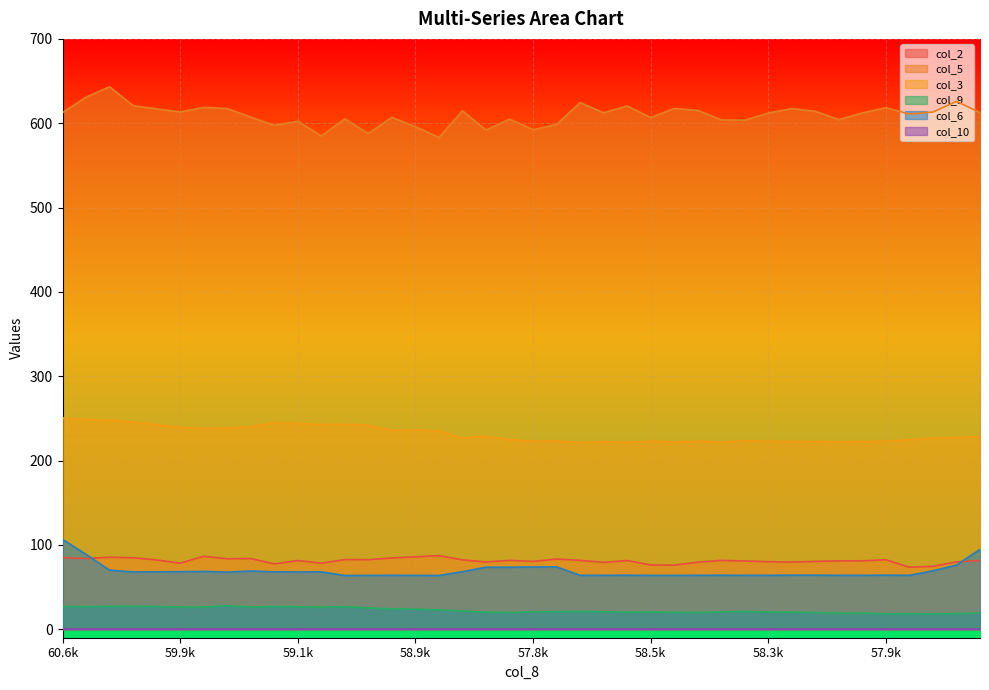

The value of col_2 at 56.3 is 81.5. True or false?

True